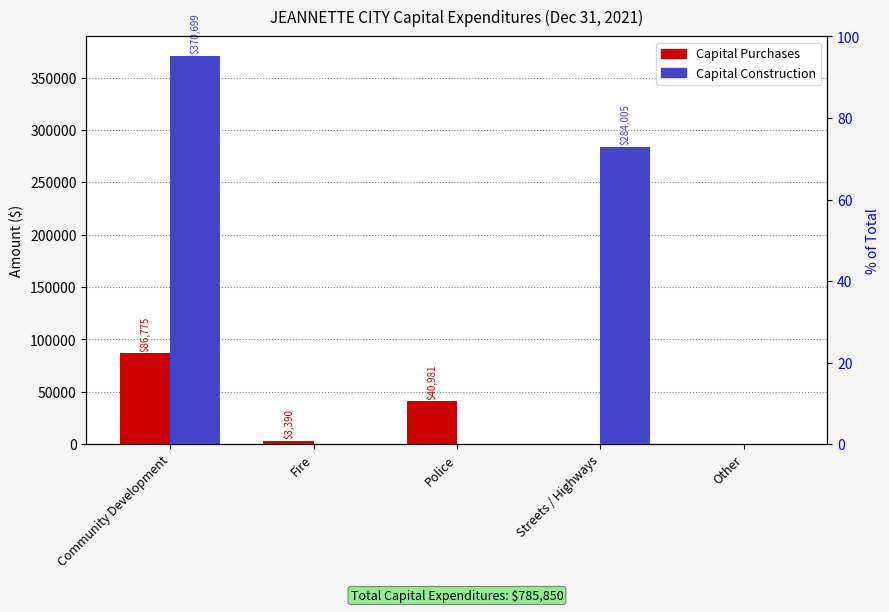

Rank the categories by Capital Construction value from lowest to highest.

Fire, Police, Other, Streets / Highways, Community Development